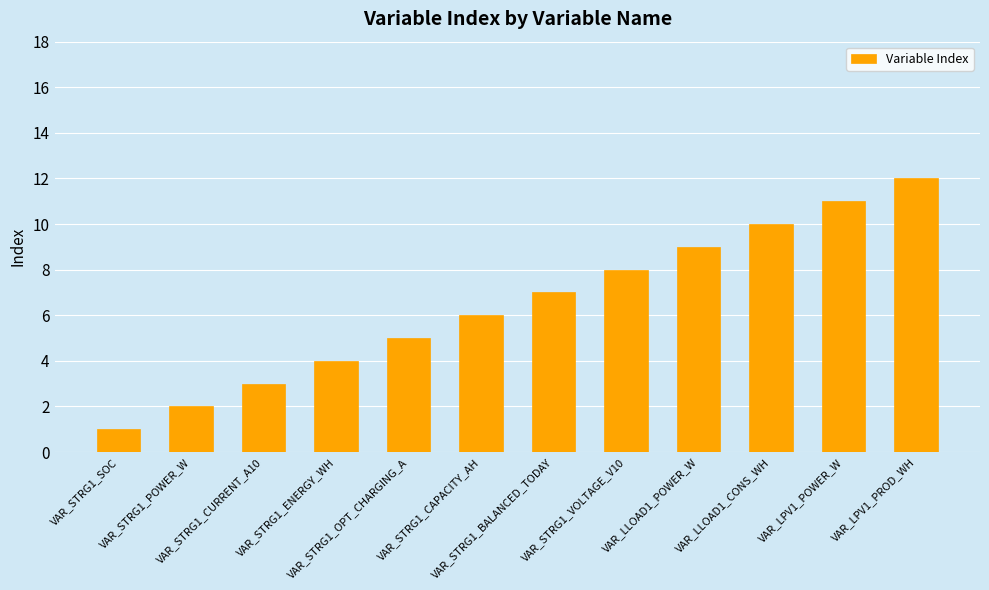

Is it true that the value at VAR_LPV1_PROD_WH is 12?

True